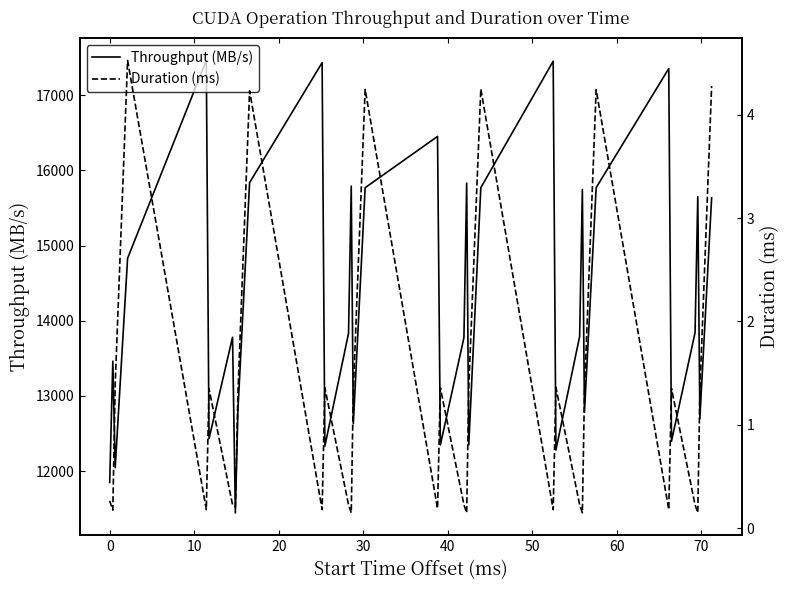

True or false: Duration (ms) and Throughput (MB/s) cross at least once.

False